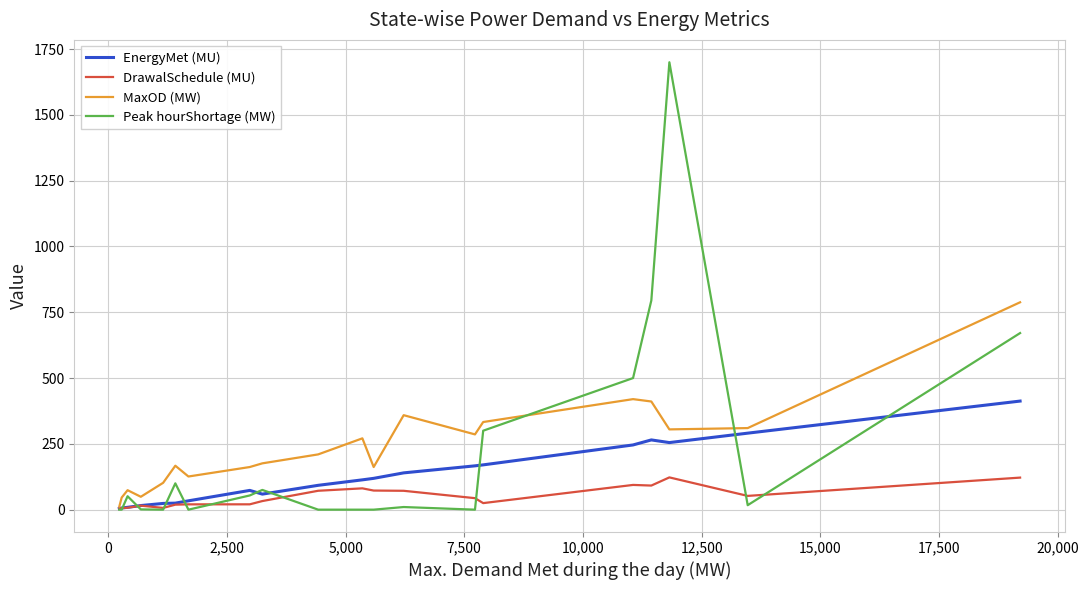

What is the highest value of the DrawalSchedule (MU) series?

122.6